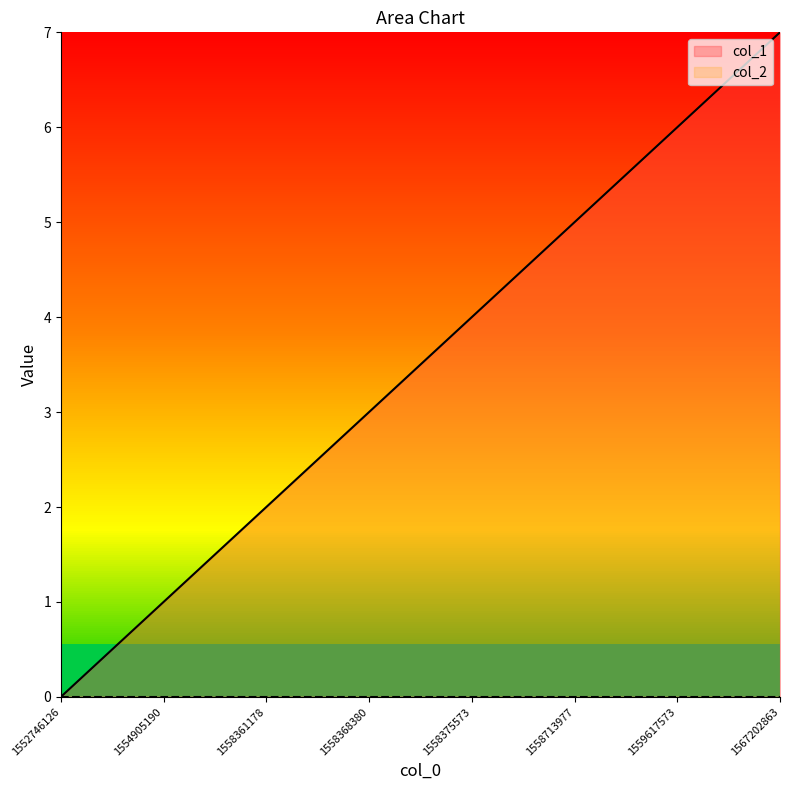

What is the average value?

4